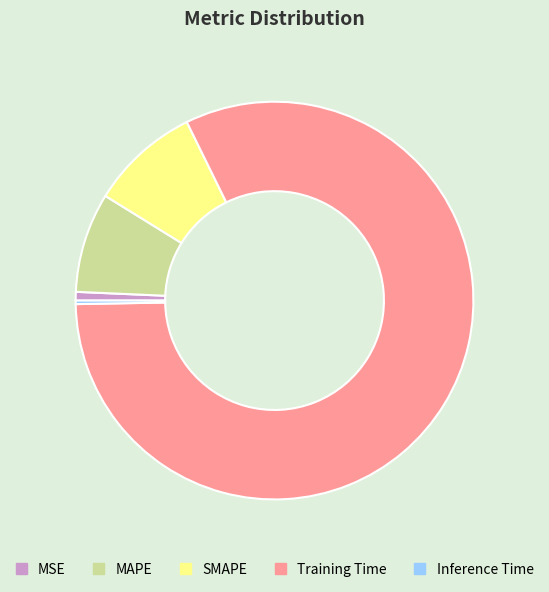

Is it true that SMAPE is 9% of the pie?

True